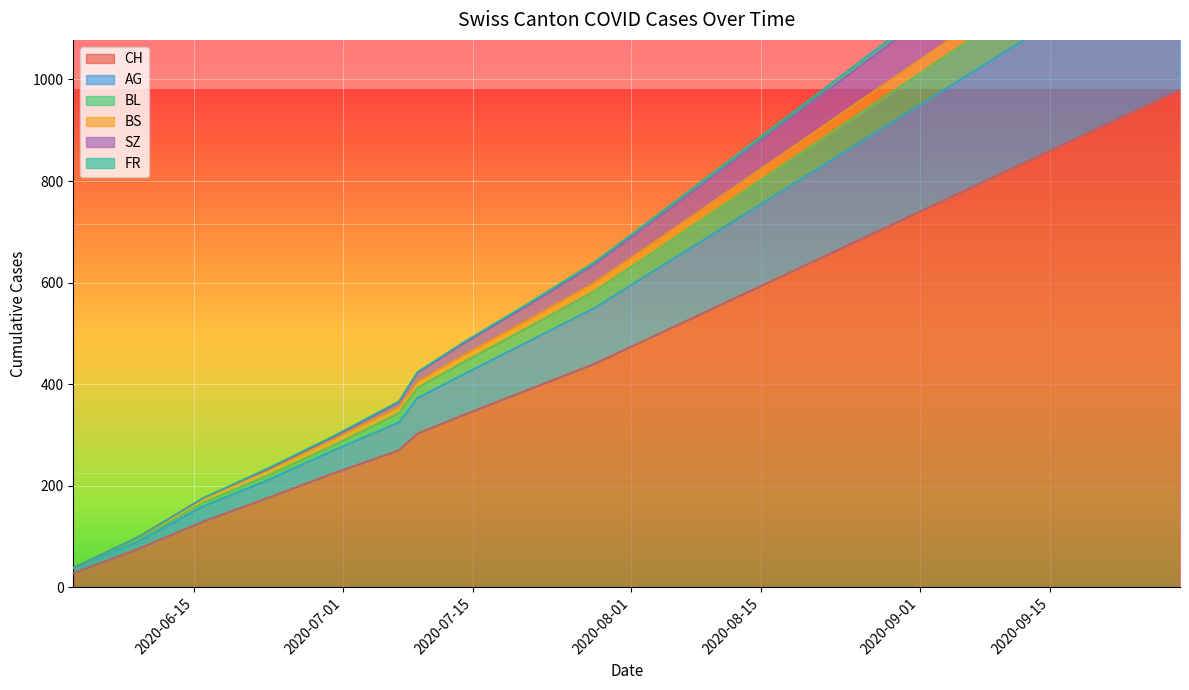

What is the highest value of the CH series?

980